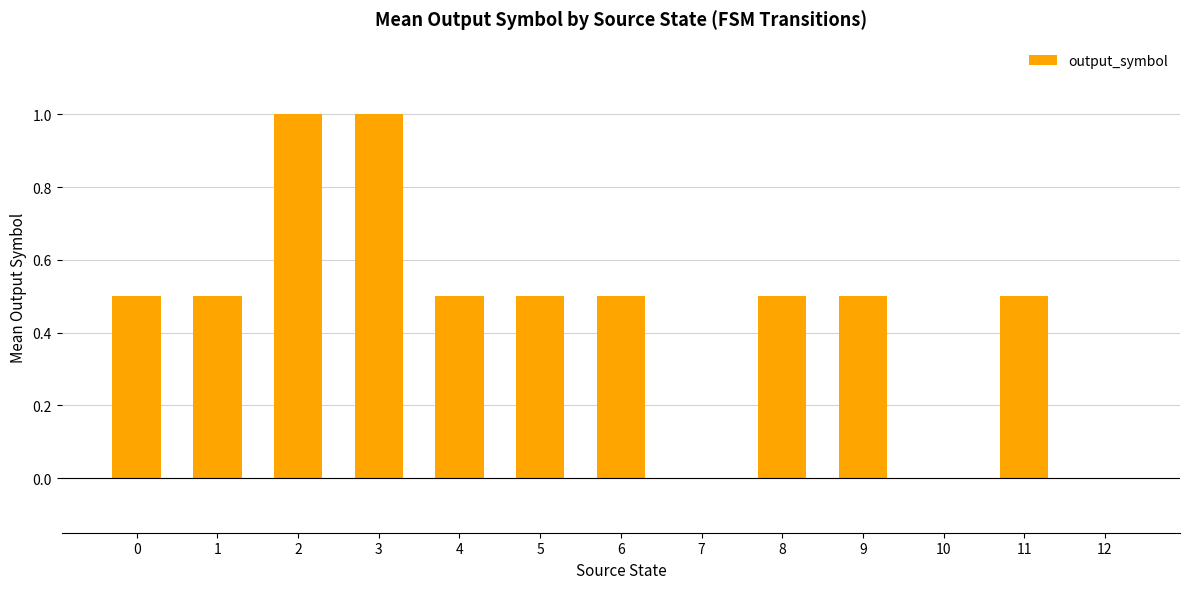

Which has a higher value, 11 or 12?

11